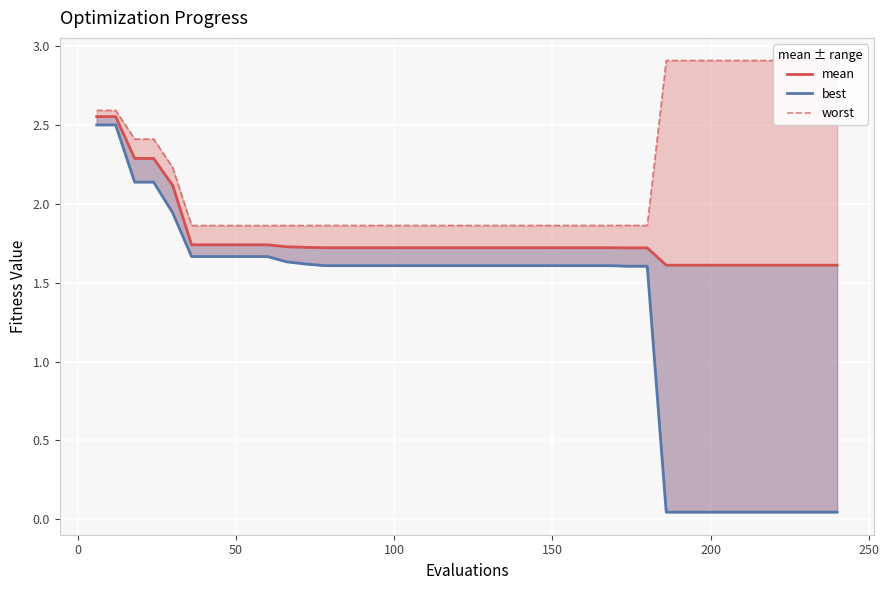

What is the difference between the maximum and minimum values in the best series?

2.5